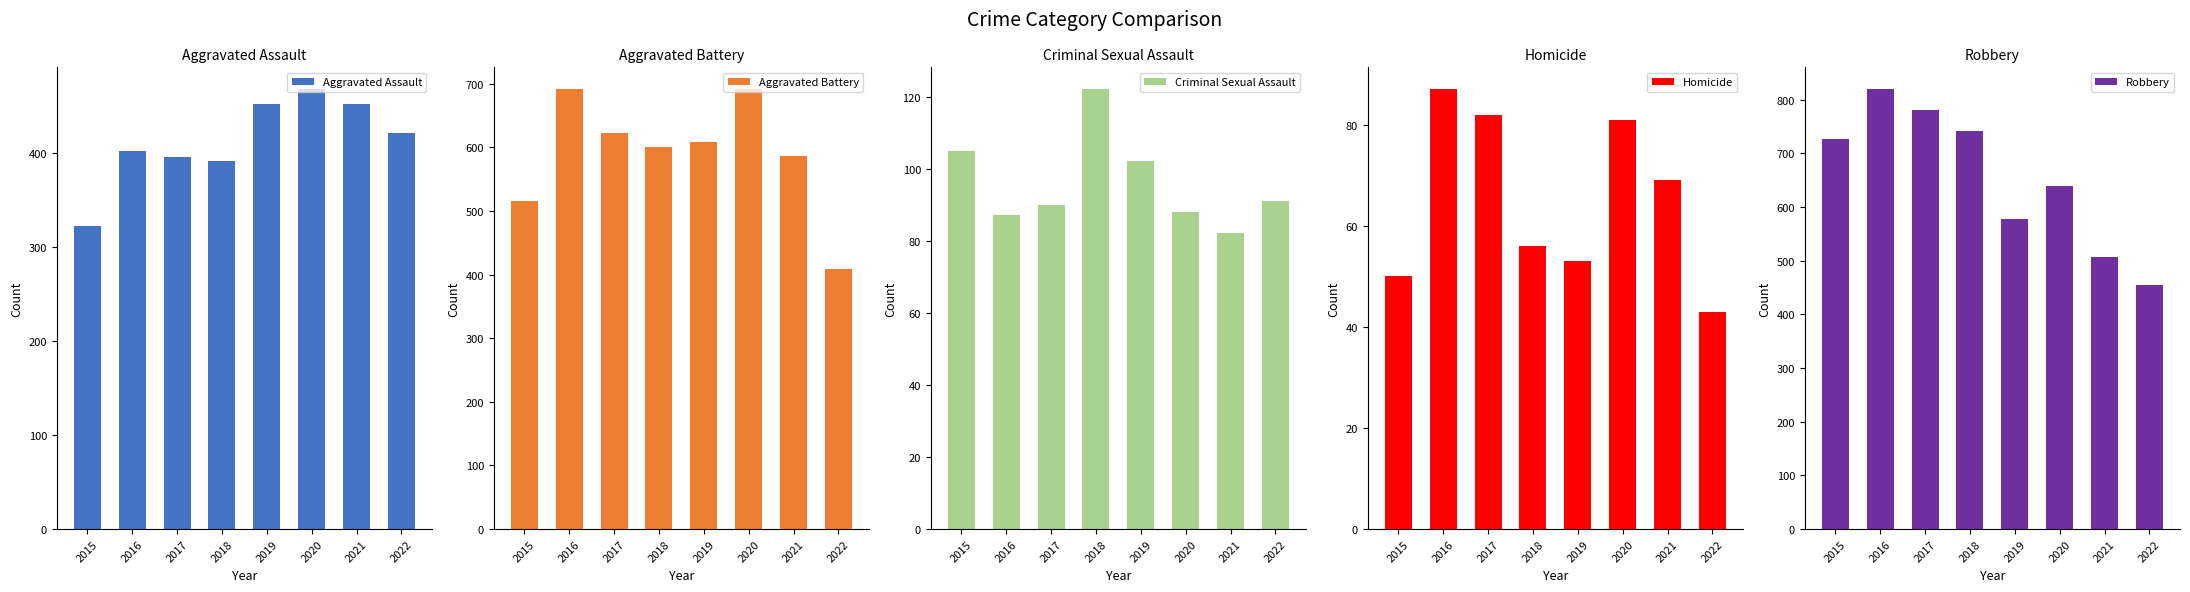

What is the sum of the Aggravated Battery values at 2021 and 2022?

995